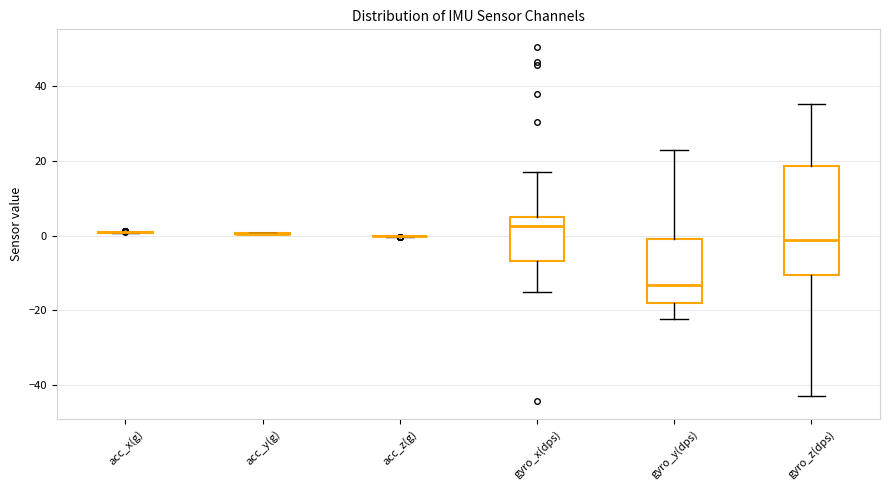

Comparing the boxes themselves (not the whiskers), which one is the tallest?

gyro_z(dps)